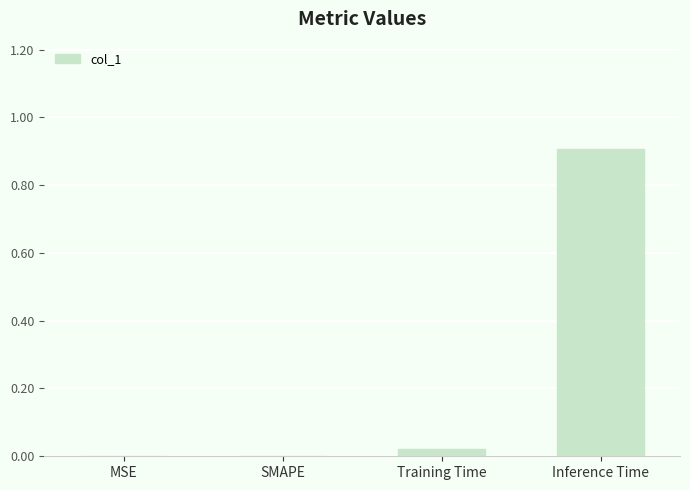

What is the sum of all values?

0.9